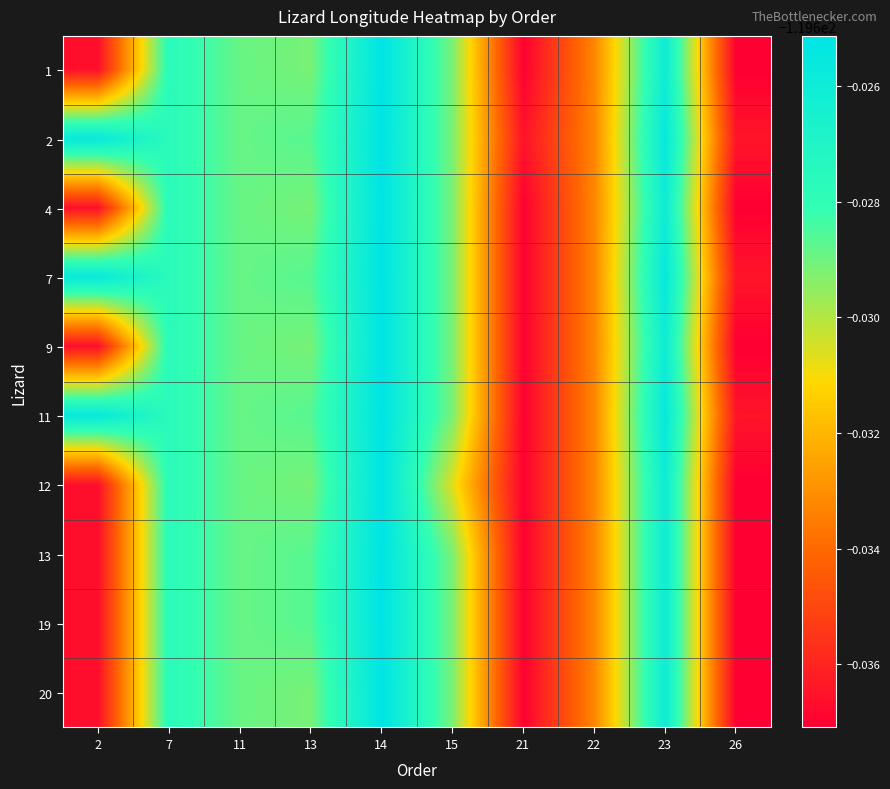

Count the number of data series in this chart.

10